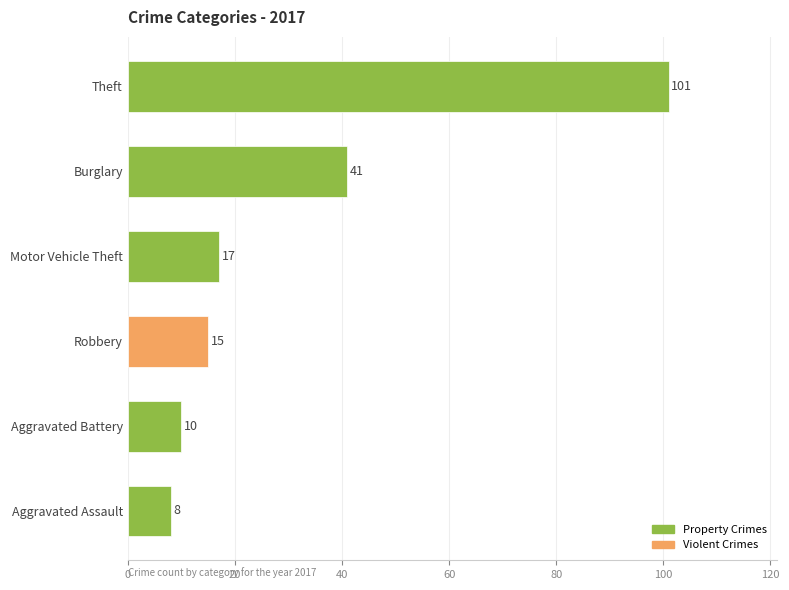

List the labels in order of value, smallest first.

Aggravated Assault, Aggravated Battery, Robbery, Motor Vehicle Theft, Burglary, Theft